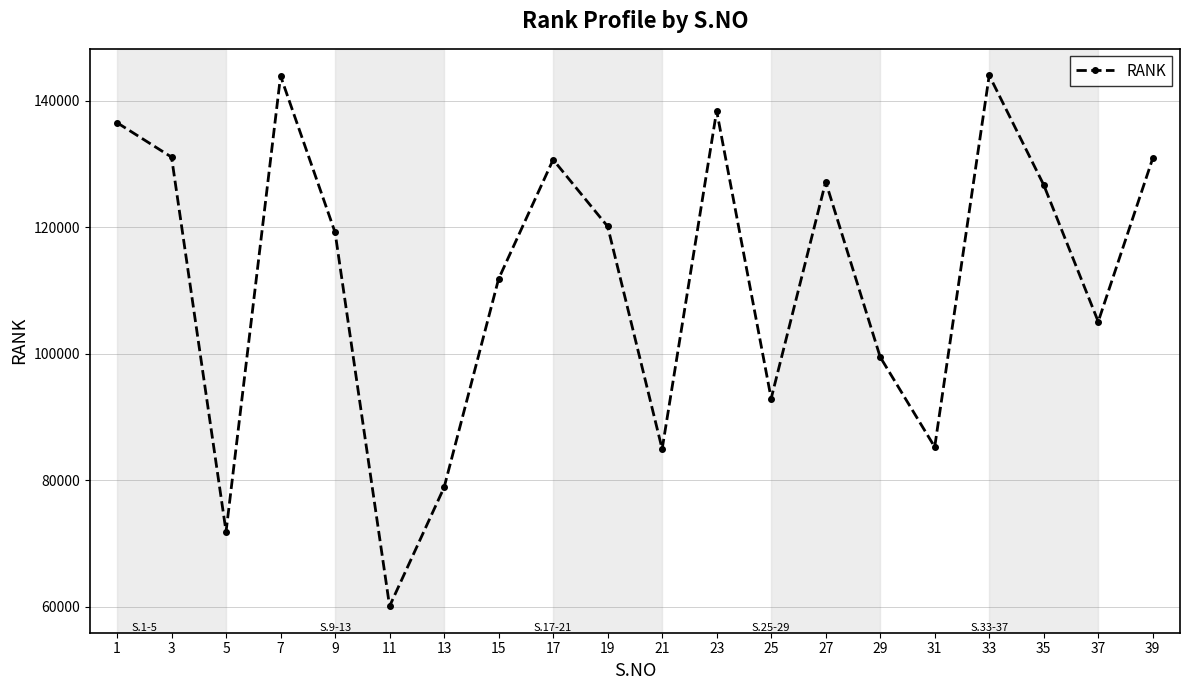

Which has a higher value, 31 or 3?

3